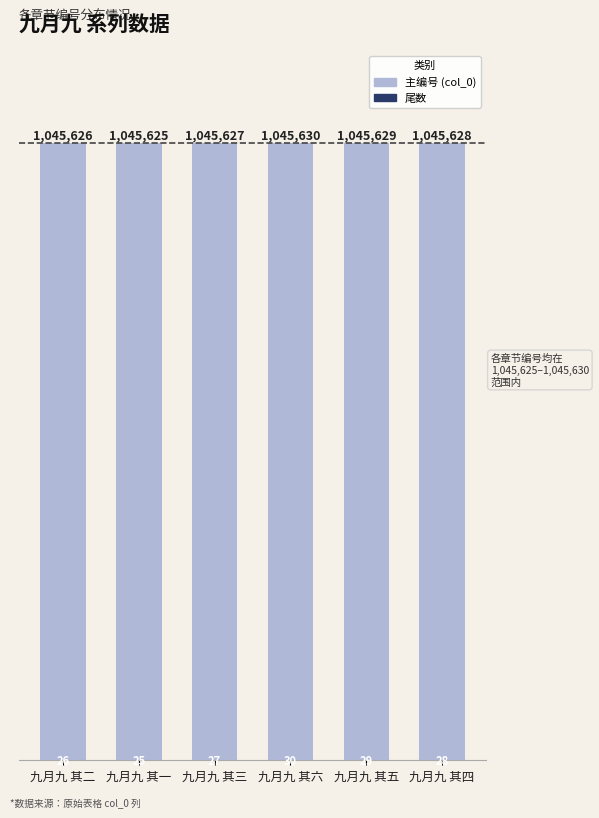

What is the sum of all 尾数 values?

165